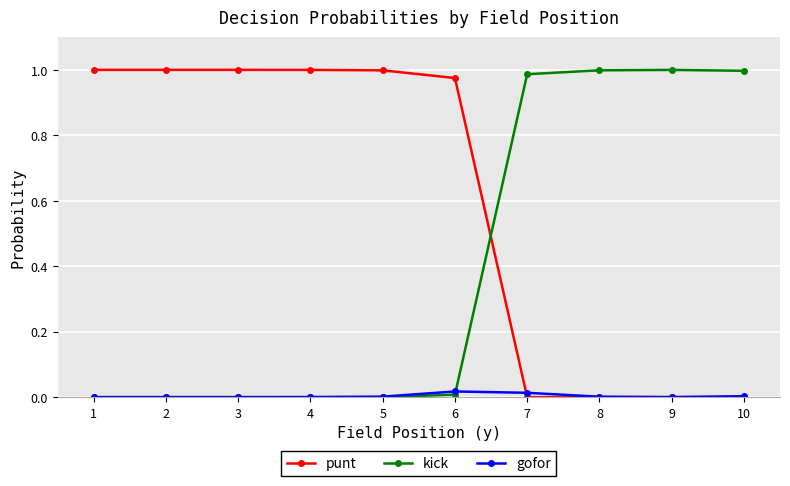

True or false: kick has a value of 1.0 at 10.

True